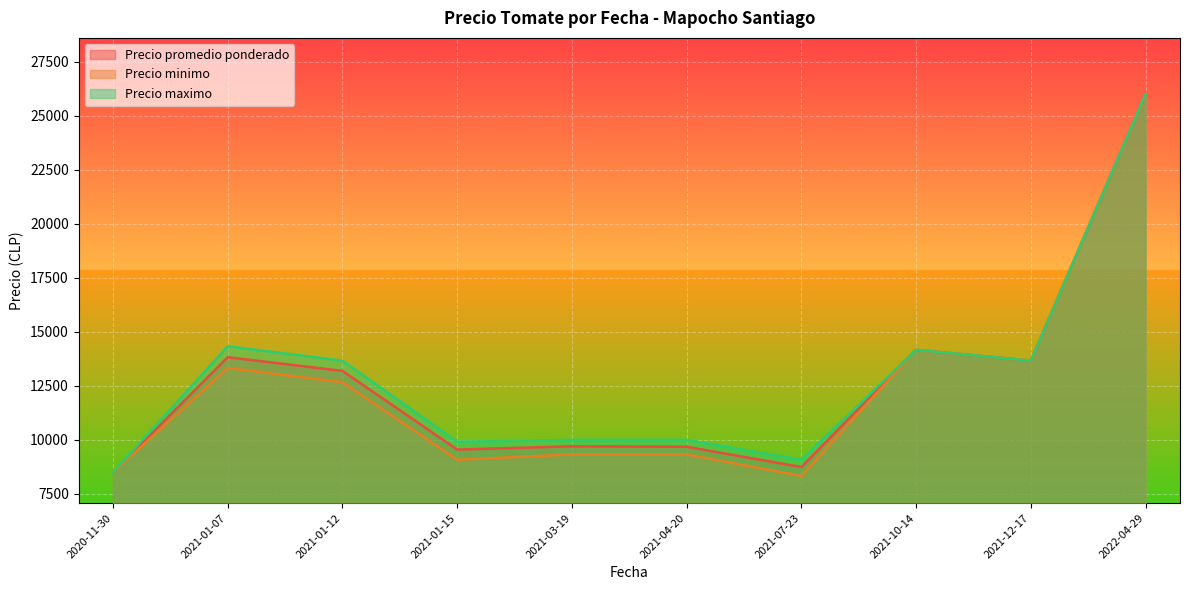

The value of Precio promedio ponderado at 2021-01-15 is 5812.3. True or false?

False